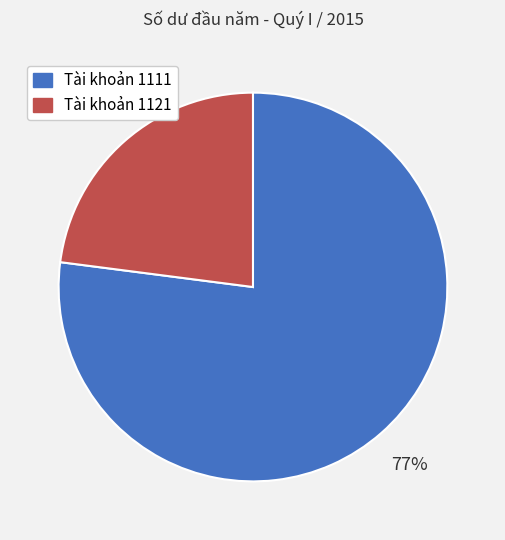

How many segments does this pie chart have?

2